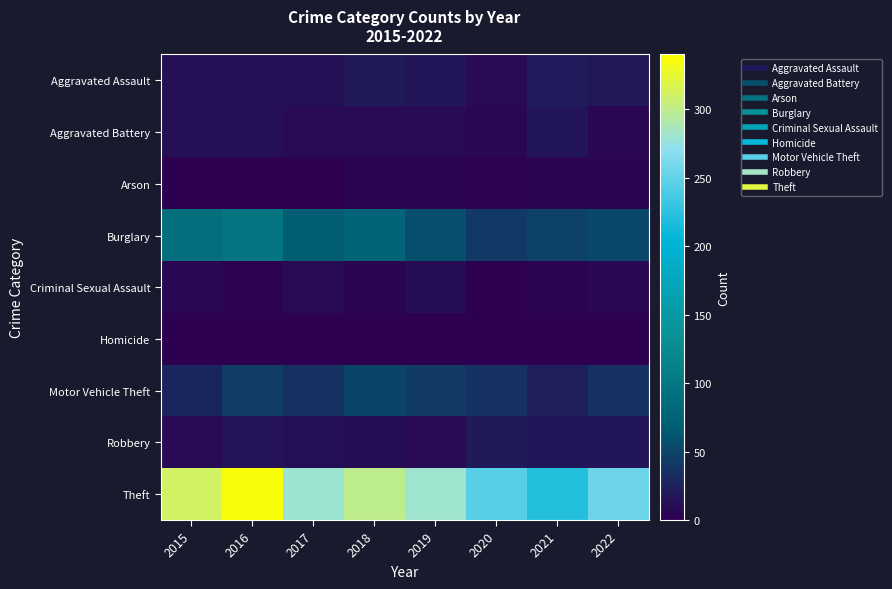

How many categories are shown in the chart?

8